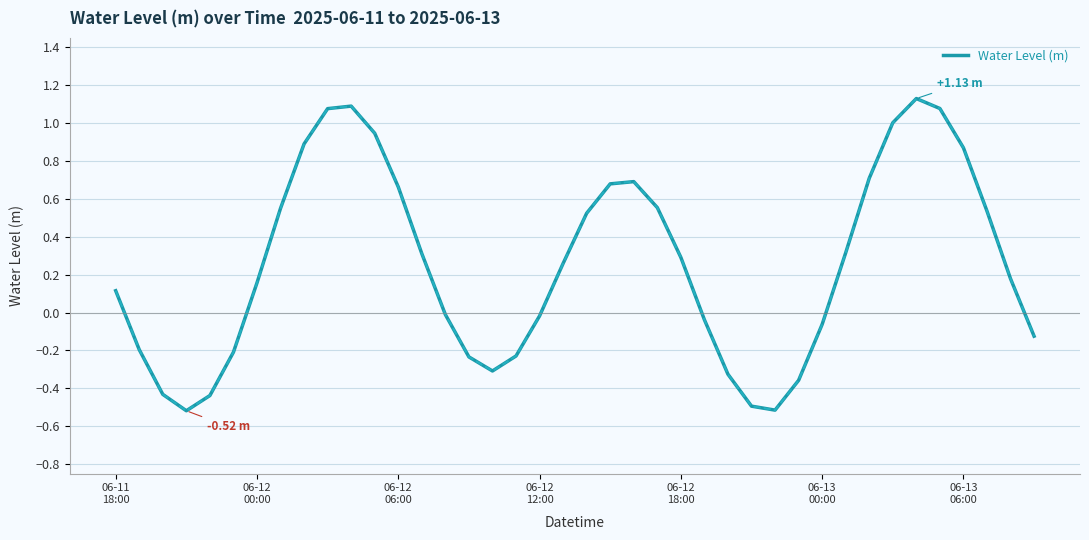

What is the difference between the second highest and second lowest values?

1.6